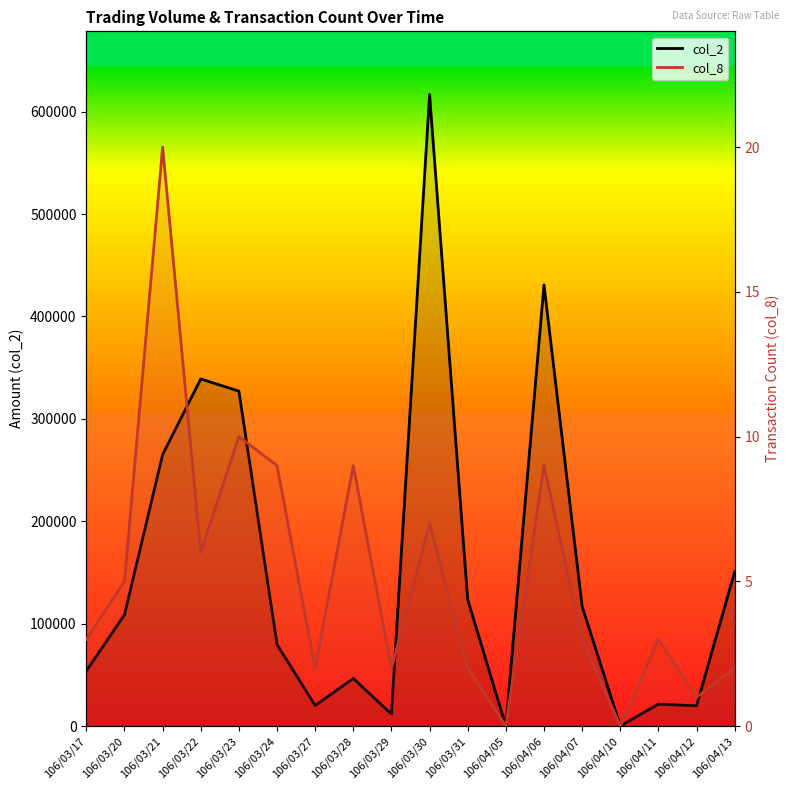

Rank the categories by col_8 value from lowest to highest.

106/04/05, 106/04/10, 106/04/12, 106/03/27, 106/03/29, 106/03/31, 106/04/13, 106/03/17, 106/04/07, 106/04/11, 106/03/20, 106/03/22, 106/03/30, 106/03/24, 106/03/28, 106/04/06, 106/03/23, 106/03/21